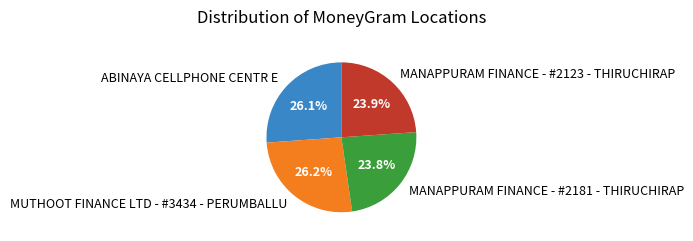

To the nearest percent, what is the combined percentage of MANAPPURAM FINANCE - #2123 - THIRUCHIRAP and ABINAYA CELLPHONE CENTR E?

50%